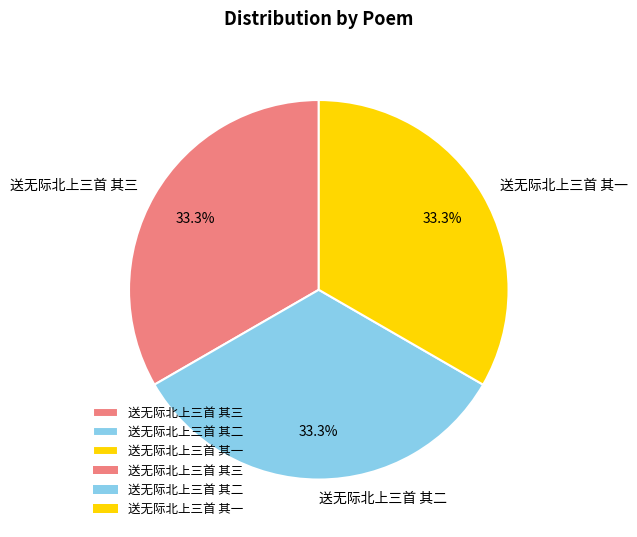

Is it true that 送无际北上三首 其二 is 27% of the pie?

False